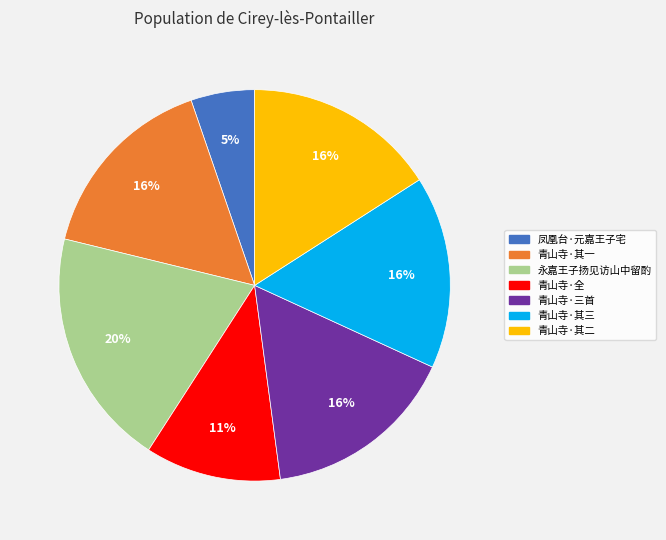

Does any single category account for the majority?

No